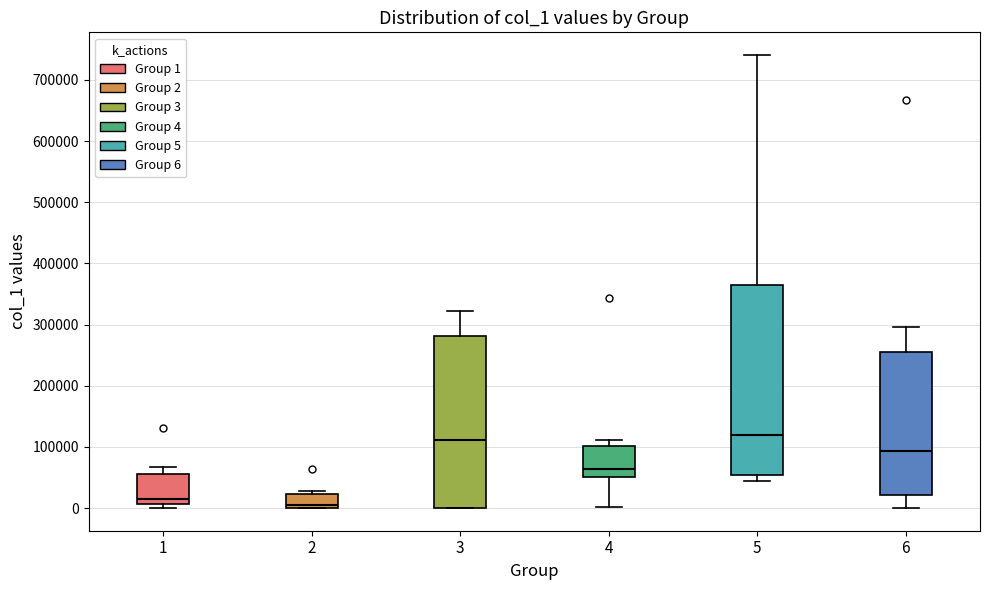

Reading left to right, transcribe this box plot: for each box, give where its median line is, the range the box spans, and where its two whiskers end, as read against the y-axis. The values are not printed on the chart, so give them approximately, as read against the axis.

1: median 10000 (just above the box's lower edge), box 10000 to 60000, whiskers 0 to 70000
2: median 10000, box 0 to 20000, whiskers 0 to 30000
3: median 110000, box 0 to 280000, whiskers 0 to 320000
4: median 60000, box 50000 to 100000, whiskers 0 to 110000
5: median 120000, box 50000 to 360000, whiskers 40000 to 740000
6: median 90000, box 20000 to 250000, whiskers 0 to 300000